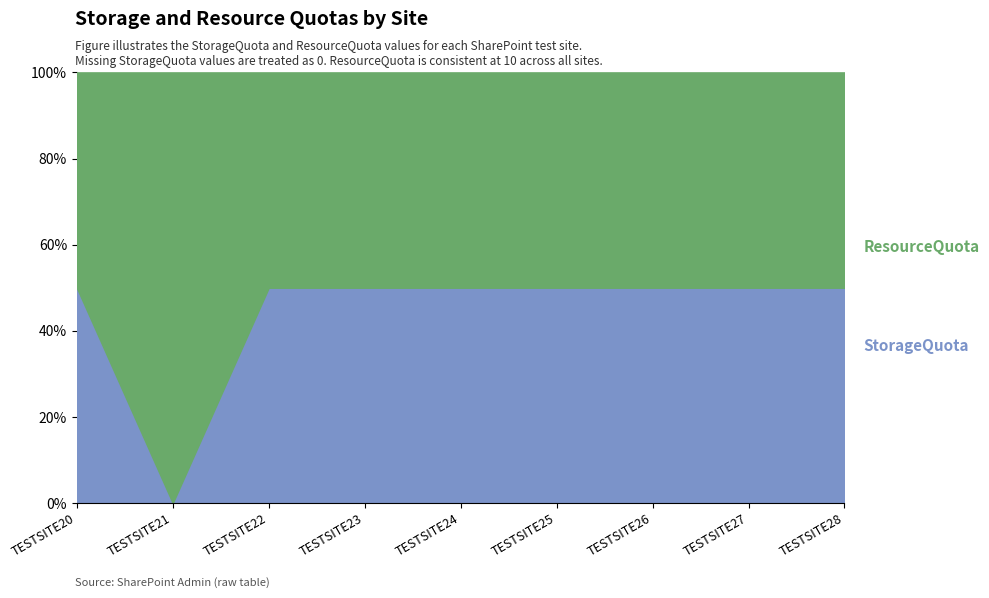

What is the total value across all series at TESTSITE22?

100